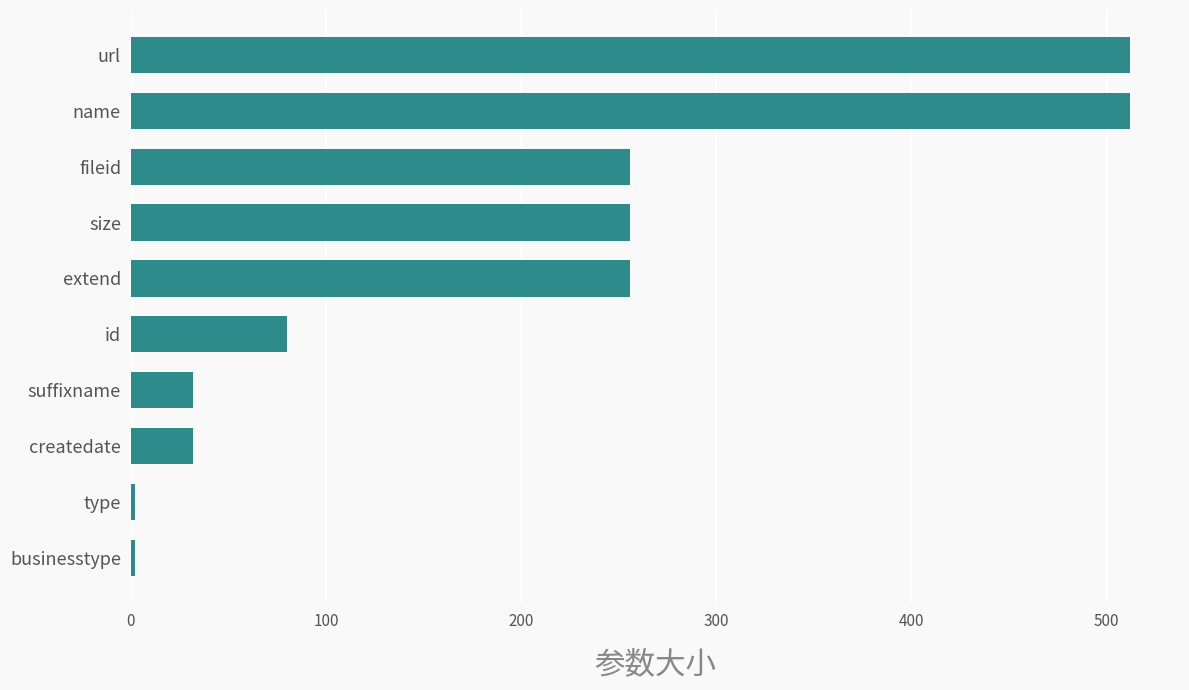

Reading top to bottom, list all the values displayed in this chart.

512	512	256	256	256	80	32	32	2	2